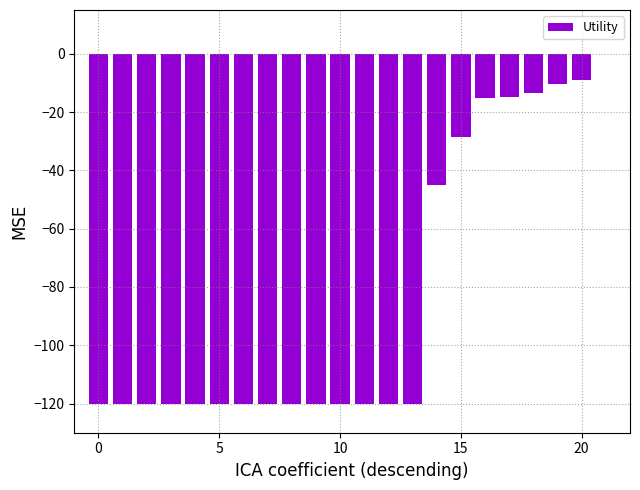

Count the number of data series in this chart.

1